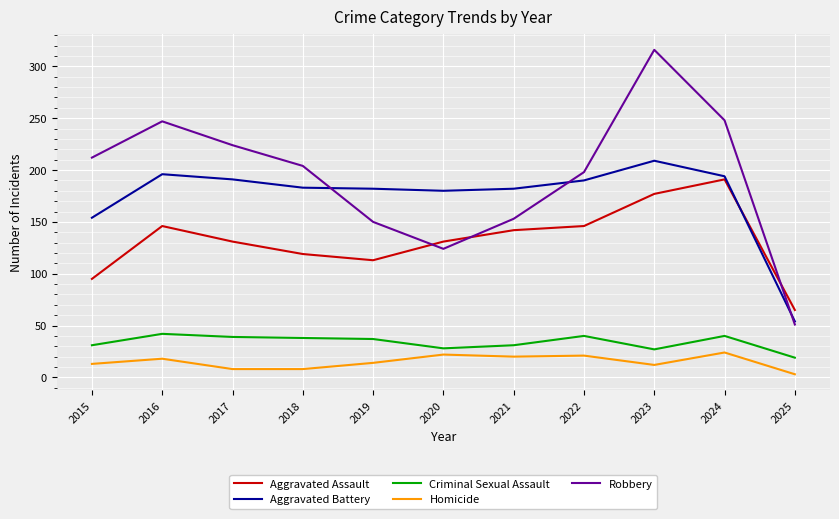

Is this an area chart (filled region under the line)?

No